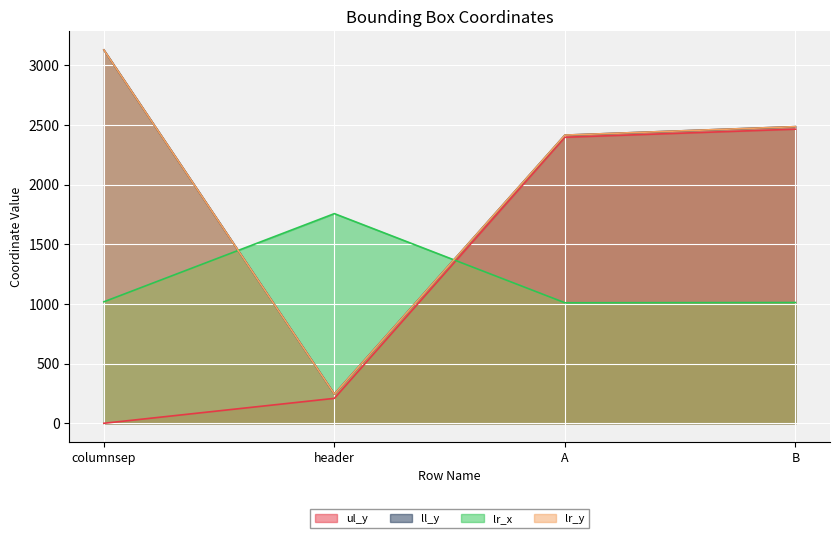

Which series has the largest total across all categories?

ll_y